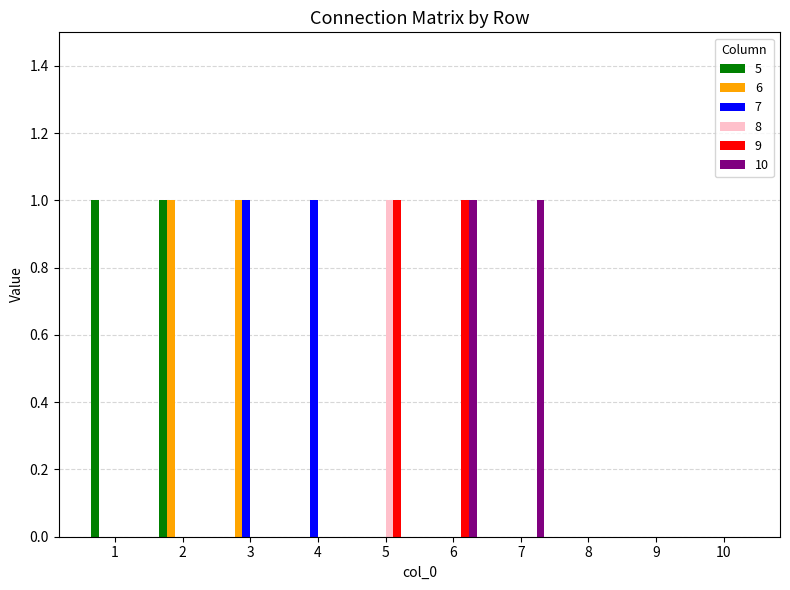

Count the number of categories in the chart.

10